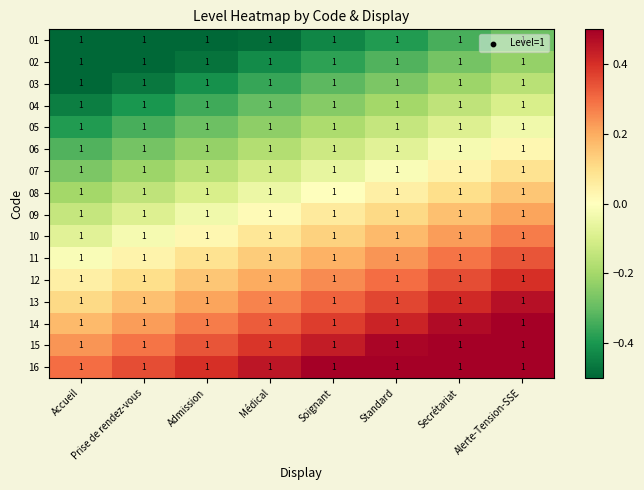

Reading left to right, transcribe all the data shown in this chart.

01: Accueil=1.0	Prise de rendez-vous=1.0	Admission=1.0	Médical=1.0	Soignant=1.0	Standard=1.0	Secrétariat=1.0	Alerte-Tension-SSE=1.0
02: Accueil=1.0	Prise de rendez-vous=1.0	Admission=1.0	Médical=1.0	Soignant=1.0	Standard=1.0	Secrétariat=1.0	Alerte-Tension-SSE=1.0
03: Accueil=1.0	Prise de rendez-vous=1.0	Admission=1.0	Médical=1.0	Soignant=1.0	Standard=1.0	Secrétariat=1.0	Alerte-Tension-SSE=1.0
04: Accueil=1.0	Prise de rendez-vous=1.0	Admission=1.0	Médical=1.0	Soignant=1.0	Standard=1.0	Secrétariat=1.0	Alerte-Tension-SSE=1.0
05: Accueil=1.0	Prise de rendez-vous=1.0	Admission=1.0	Médical=1.0	Soignant=1.0	Standard=1.0	Secrétariat=1.0	Alerte-Tension-SSE=1.0
06: Accueil=1.0	Prise de rendez-vous=1.0	Admission=1.0	Médical=1.0	Soignant=1.0	Standard=1.0	Secrétariat=1.0	Alerte-Tension-SSE=1.0
07: Accueil=1.0	Prise de rendez-vous=1.0	Admission=1.0	Médical=1.0	Soignant=1.0	Standard=1.0	Secrétariat=1.0	Alerte-Tension-SSE=1.0
08: Accueil=1.0	Prise de rendez-vous=1.0	Admission=1.0	Médical=1.0	Soignant=1.0	Standard=1.0	Secrétariat=1.0	Alerte-Tension-SSE=1.0
09: Accueil=1.0	Prise de rendez-vous=1.0	Admission=1.0	Médical=1.0	Soignant=1.0	Standard=1.0	Secrétariat=1.0	Alerte-Tension-SSE=1.0
10: Accueil=1.0	Prise de rendez-vous=1.0	Admission=1.0	Médical=1.0	Soignant=1.0	Standard=1.0	Secrétariat=1.0	Alerte-Tension-SSE=1.0
11: Accueil=1.0	Prise de rendez-vous=1.0	Admission=1.0	Médical=1.0	Soignant=1.0	Standard=1.0	Secrétariat=1.0	Alerte-Tension-SSE=1.0
12: Accueil=1.0	Prise de rendez-vous=1.0	Admission=1.0	Médical=1.0	Soignant=1.0	Standard=1.0	Secrétariat=1.0	Alerte-Tension-SSE=1.0
13: Accueil=1.0	Prise de rendez-vous=1.0	Admission=1.0	Médical=1.0	Soignant=1.0	Standard=1.0	Secrétariat=1.0	Alerte-Tension-SSE=1.0
14: Accueil=1.0	Prise de rendez-vous=1.0	Admission=1.0	Médical=1.0	Soignant=1.0	Standard=1.0	Secrétariat=1.0	Alerte-Tension-SSE=1.0
15: Accueil=1.0	Prise de rendez-vous=1.0	Admission=1.0	Médical=1.0	Soignant=1.0	Standard=1.0	Secrétariat=1.0	Alerte-Tension-SSE=1.0
16: Accueil=1.0	Prise de rendez-vous=1.0	Admission=1.0	Médical=1.0	Soignant=1.0	Standard=1.0	Secrétariat=1.0	Alerte-Tension-SSE=1.0